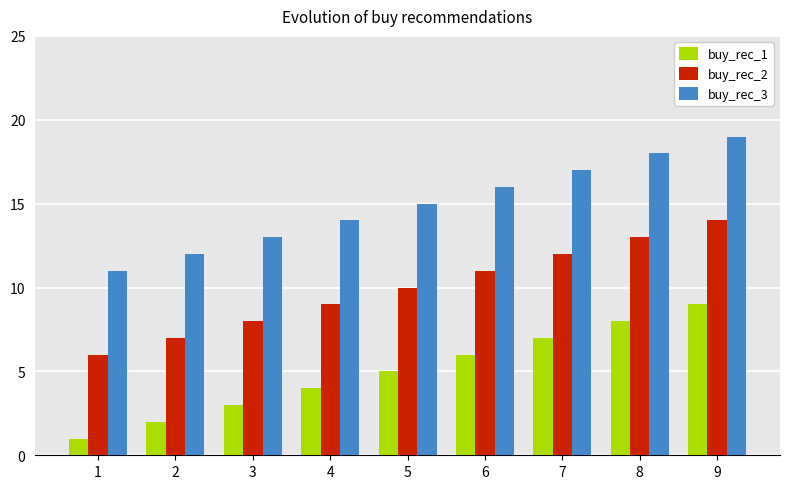

What is the spread (max minus min) of values at 4?

10